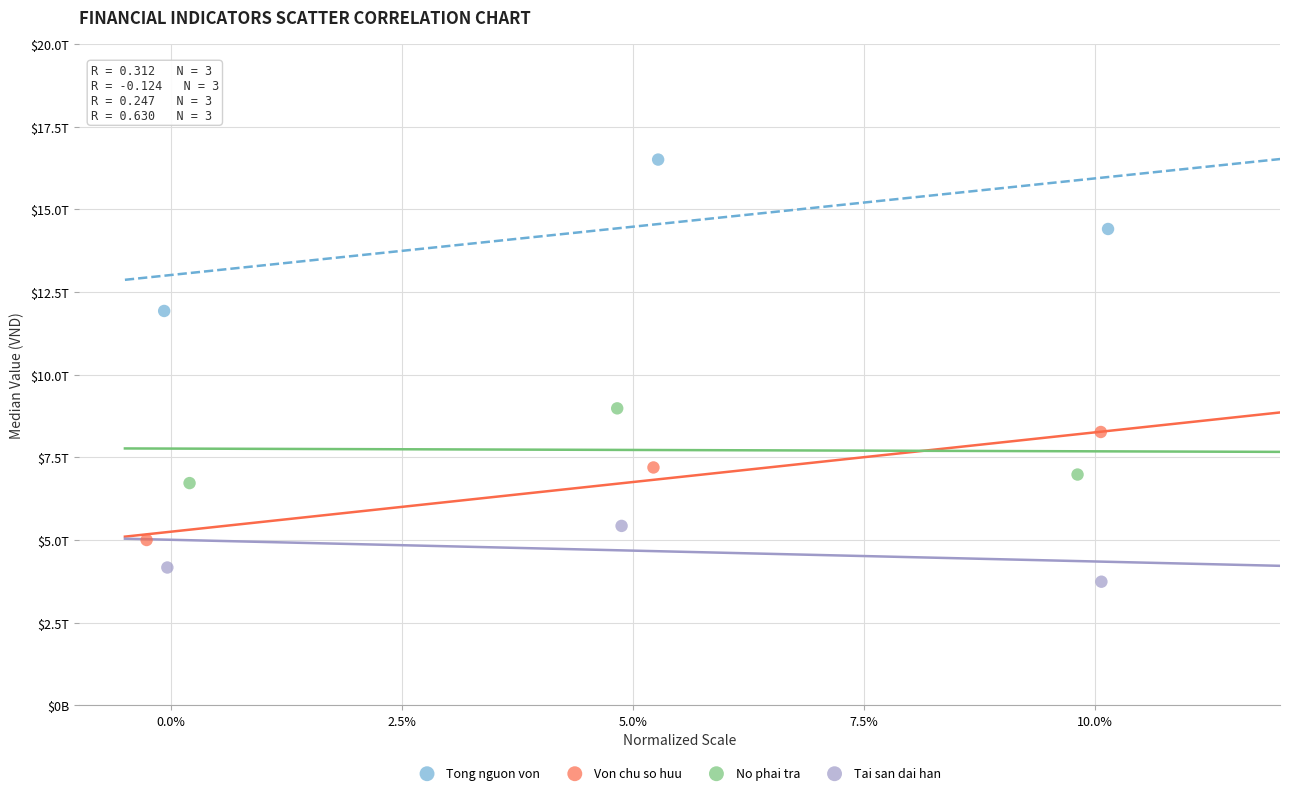

Which series has the widest spread of Y values?

Tong nguon von